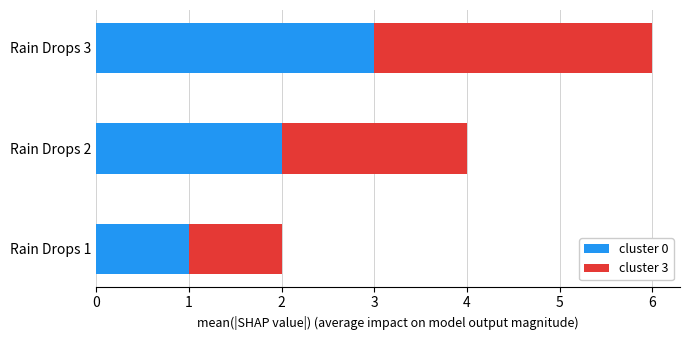

Which category has the highest value in the cluster 0 series?

Rain Drops 3